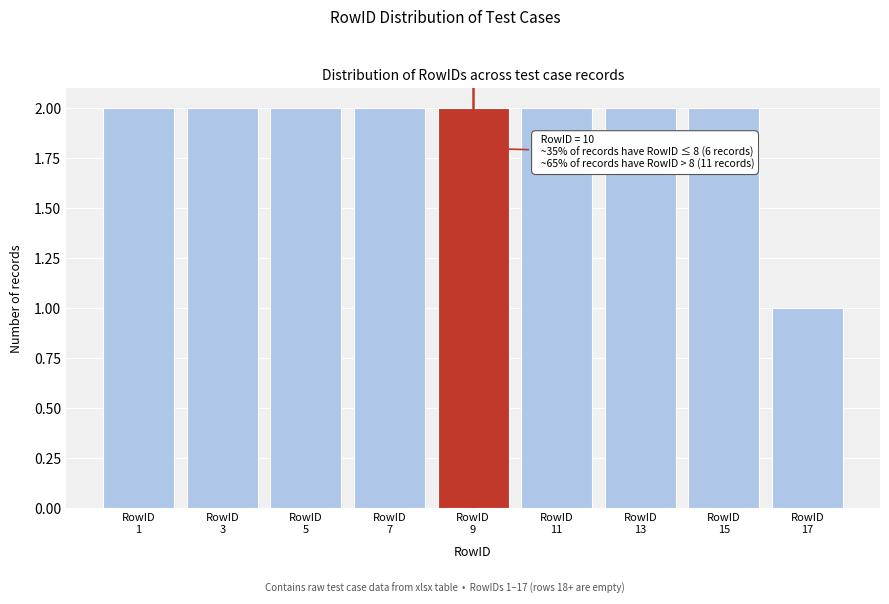

Reading right to left, transcribe all the data shown in this chart.

1	2	2	2	2	2	2	2	2